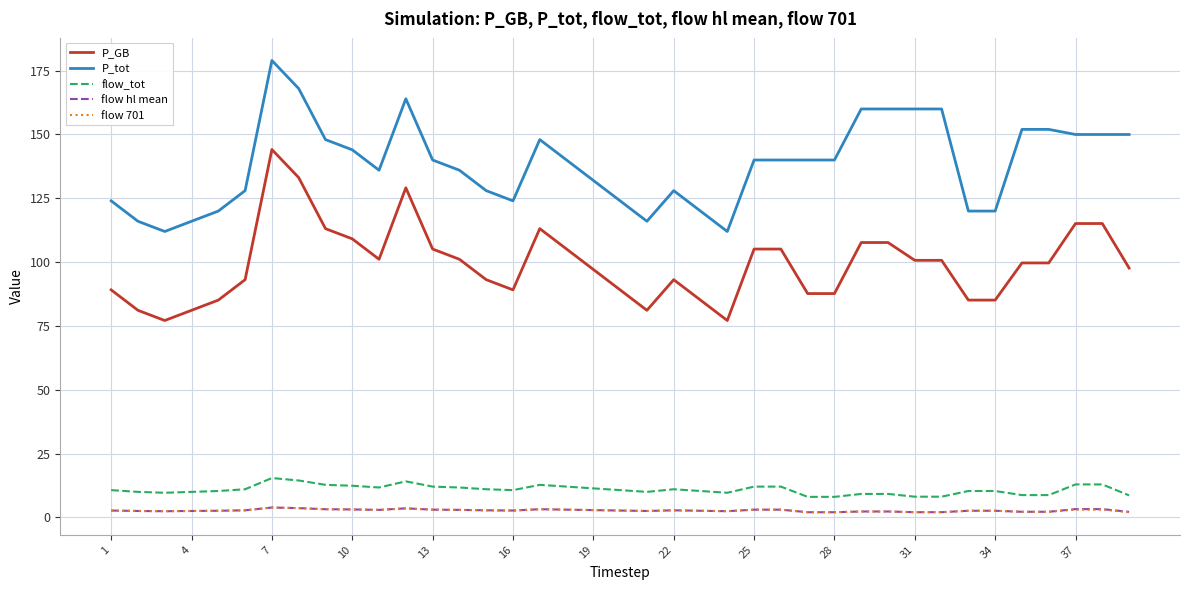

What are all the series names shown in the legend?

P_GB, P_tot, flow_tot, flow hl mean, flow 701